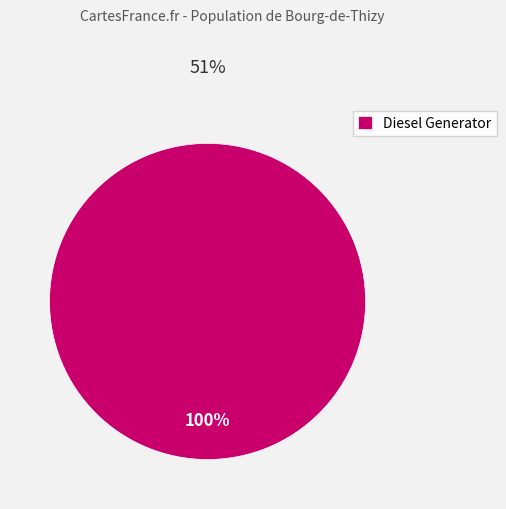

Is it true that Diesel Generator is 100% of the pie?

True